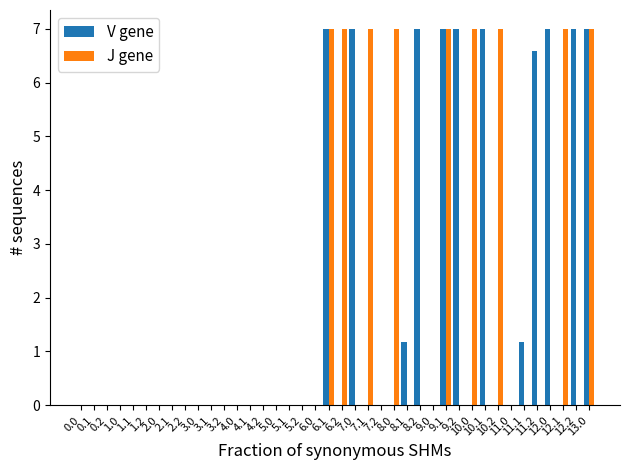

Between 5.0 and 10.1, which series saw the biggest shift?

V gene